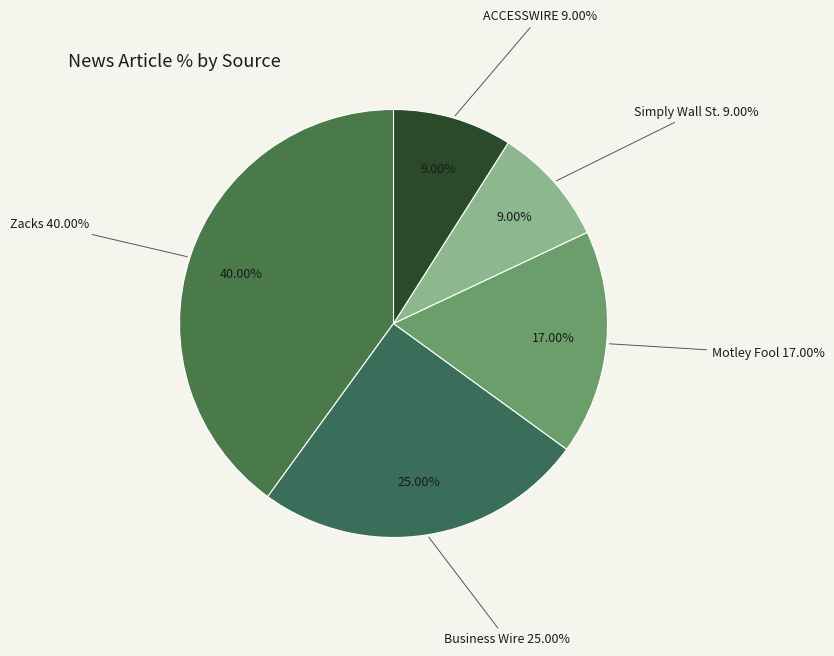

True or false: ACCESSWIRE accounts for 1% of the total.

False